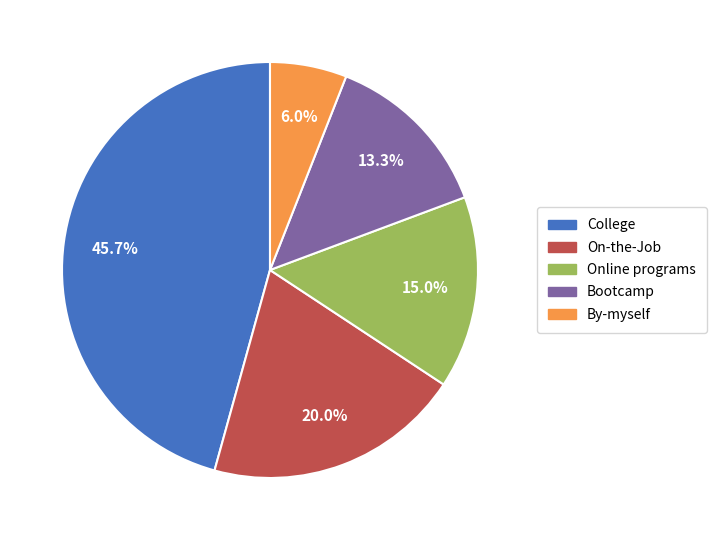

What is the smallest slice in the pie chart?

By-myself